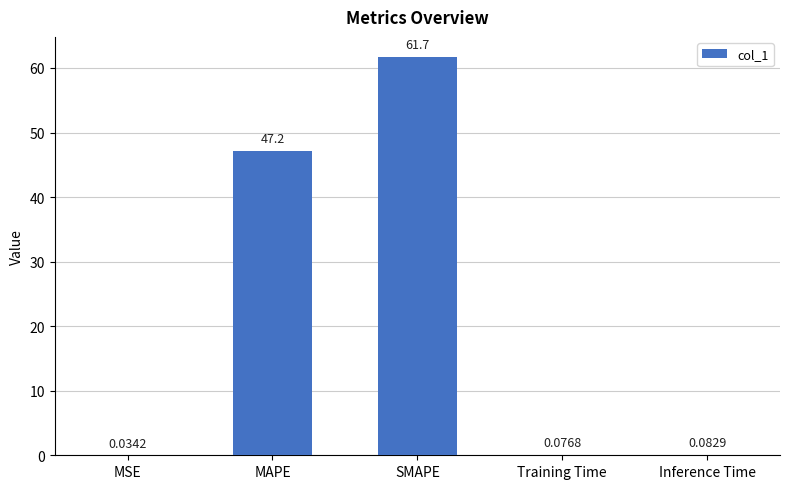

What is the change in value from MSE to SMAPE?

+61.7